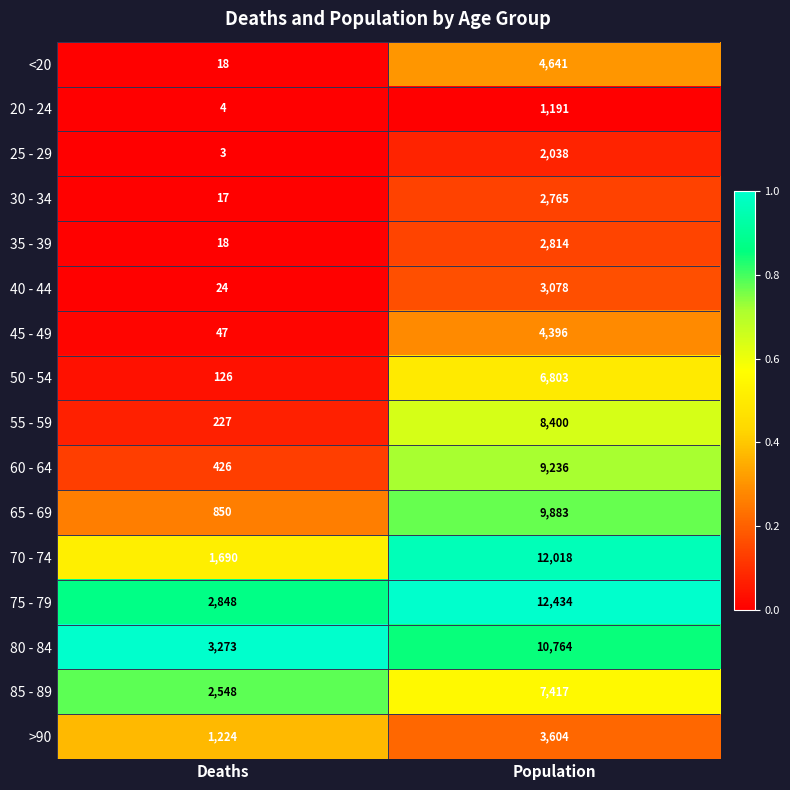

Which series has the largest range (max minus min)?

70 - 74